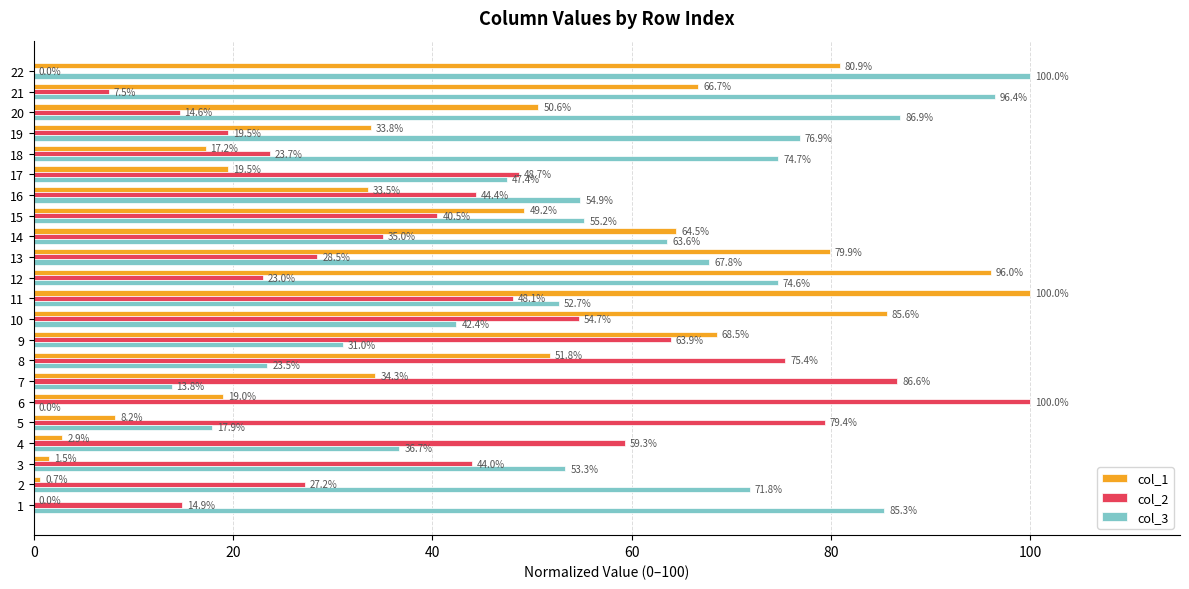

What is the total value across all series at 7?

134.7